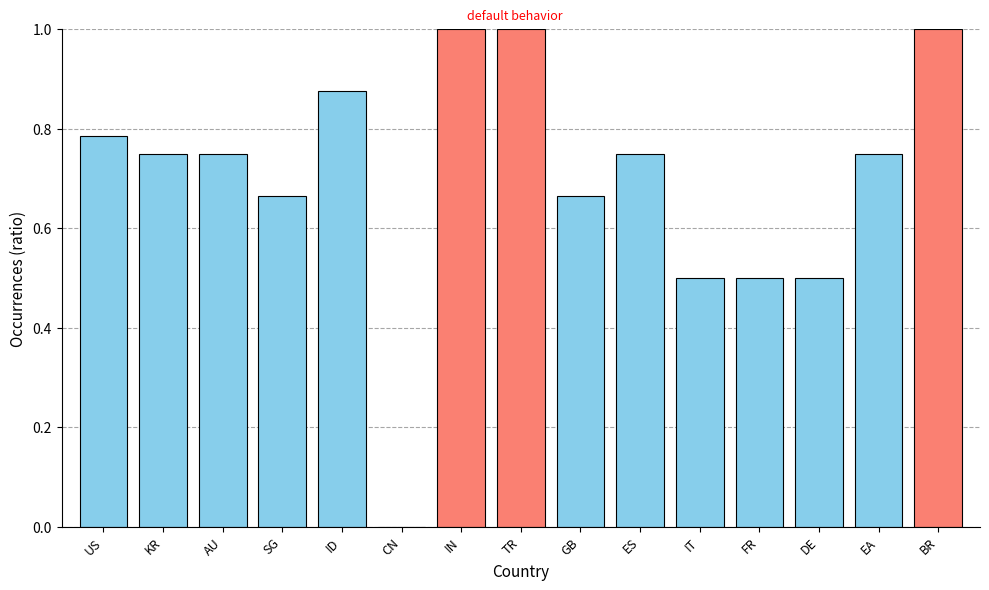

True or false: the data shows 0.2 at DE.

False